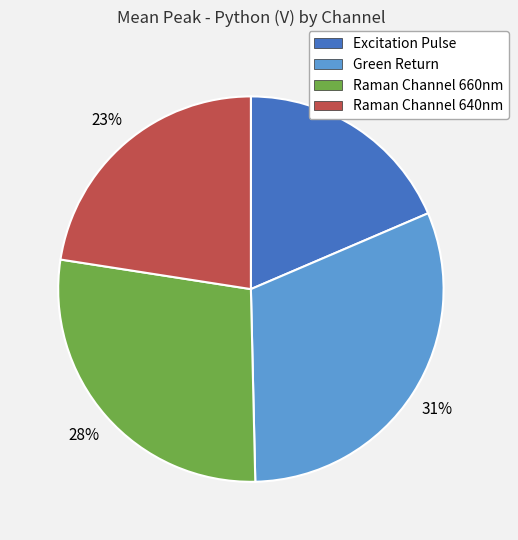

To the nearest percent, what is the average slice percentage?

25%